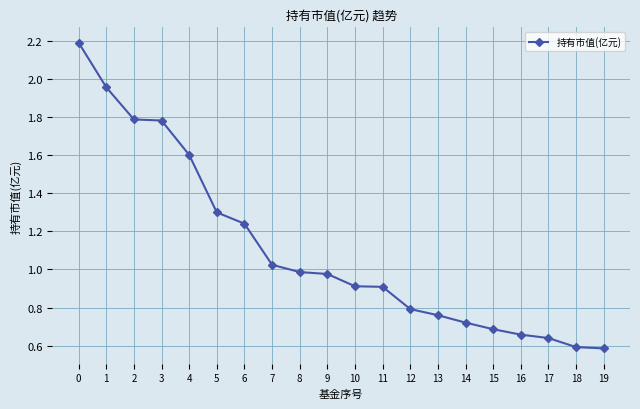

What is the change in value from 0 to 13?

-1.4